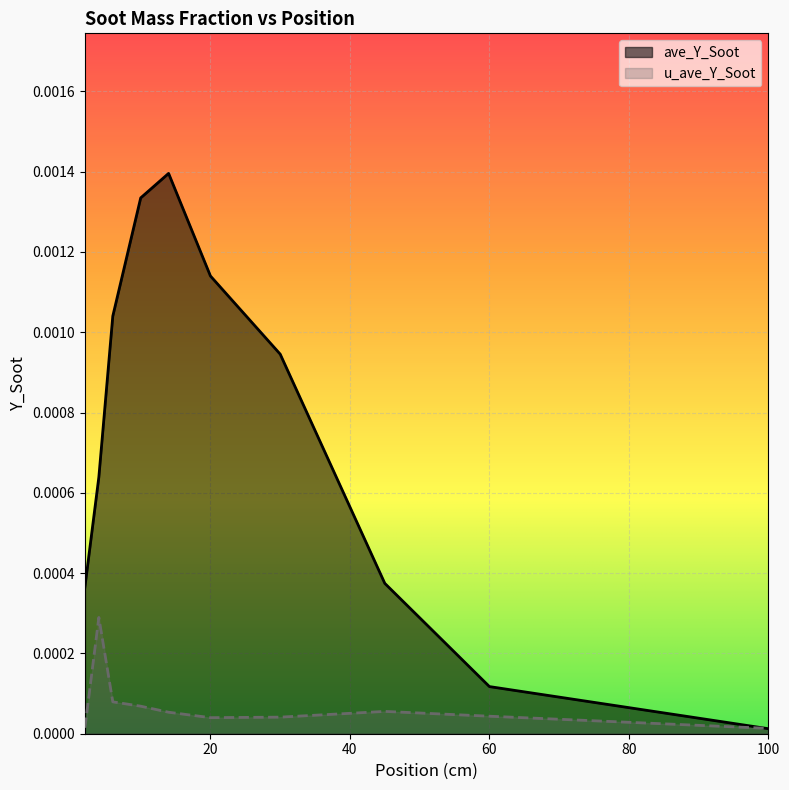

Rank the categories by ave_Y_Soot value from highest to lowest.

14, 10, 20, 6, 30, 4, 45, 2, 60, 100